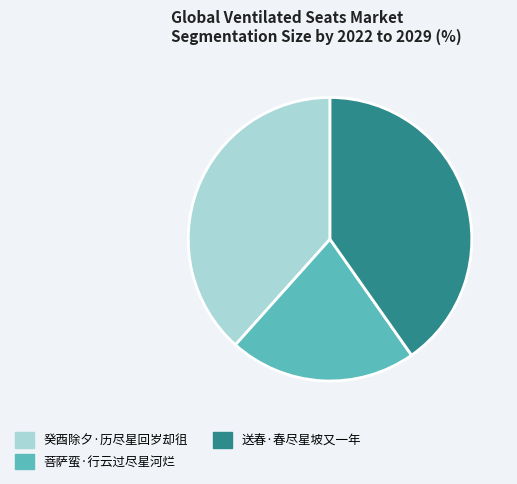

Rank the categories by value from lowest to highest.

菩萨蛮·行云过尽星河烂, 癸酉除夕·历尽星回岁却徂, 送春·春尽星坡又一年